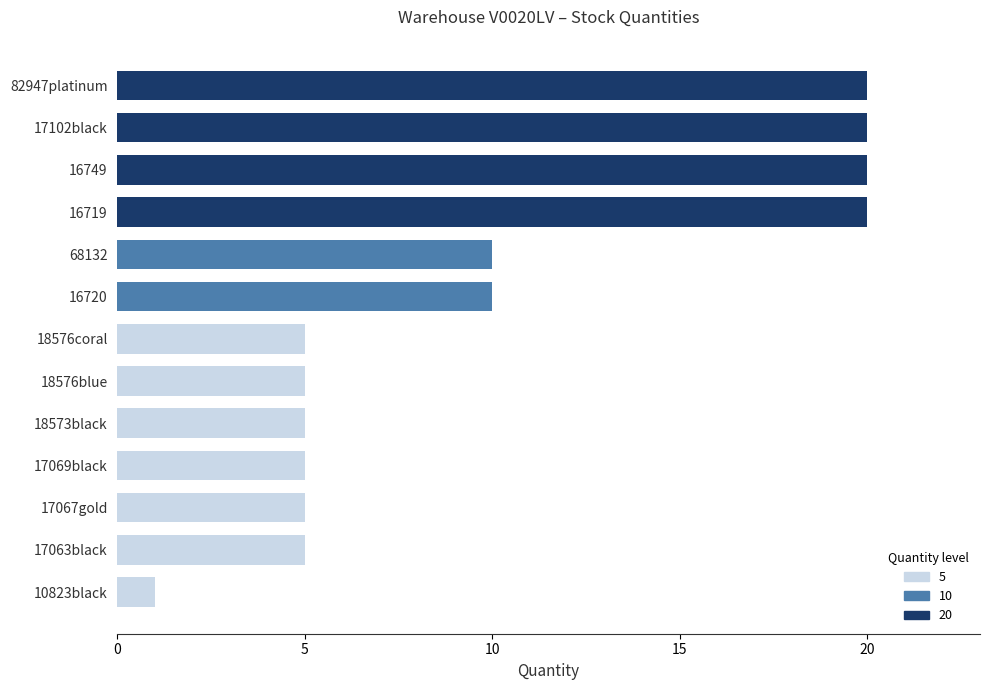

Which has a higher value, 16749 or 18573black?

16749